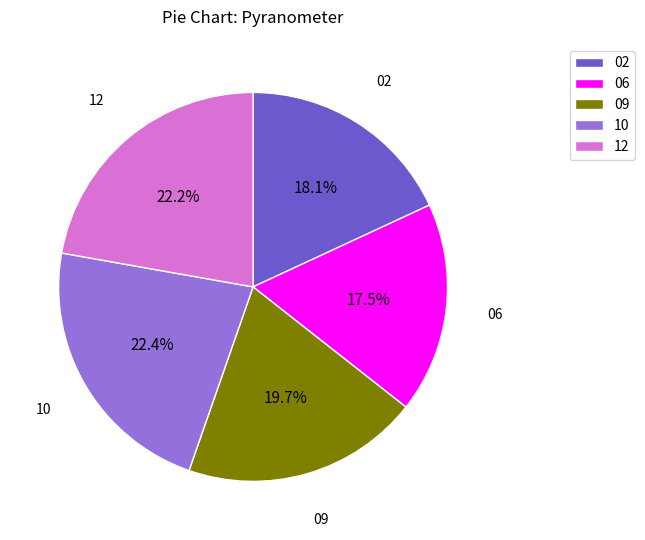

Which category has the smallest portion of the pie?

06